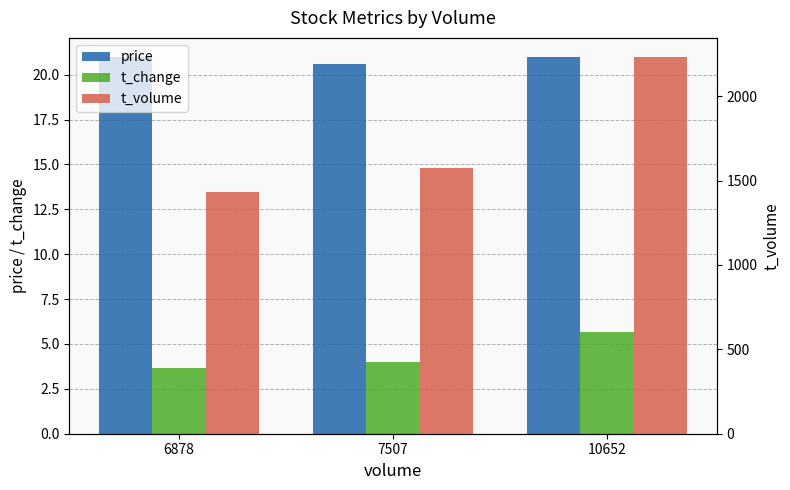

How many data points does each series have?

3